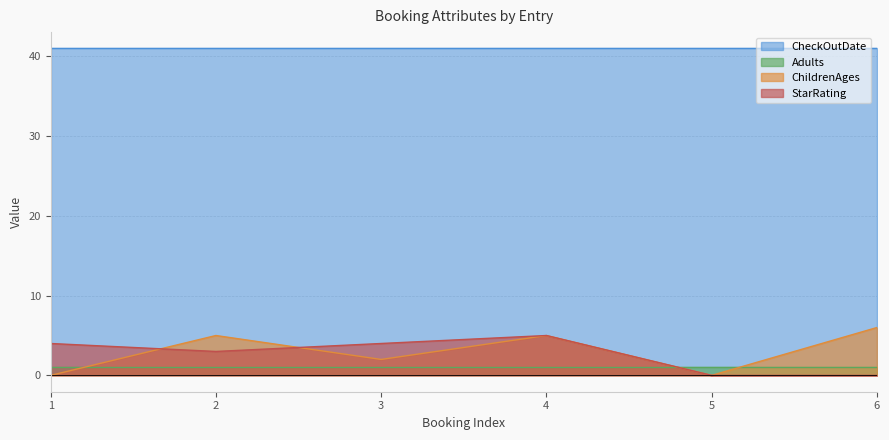

Which series has the largest range (max minus min)?

ChildrenAges